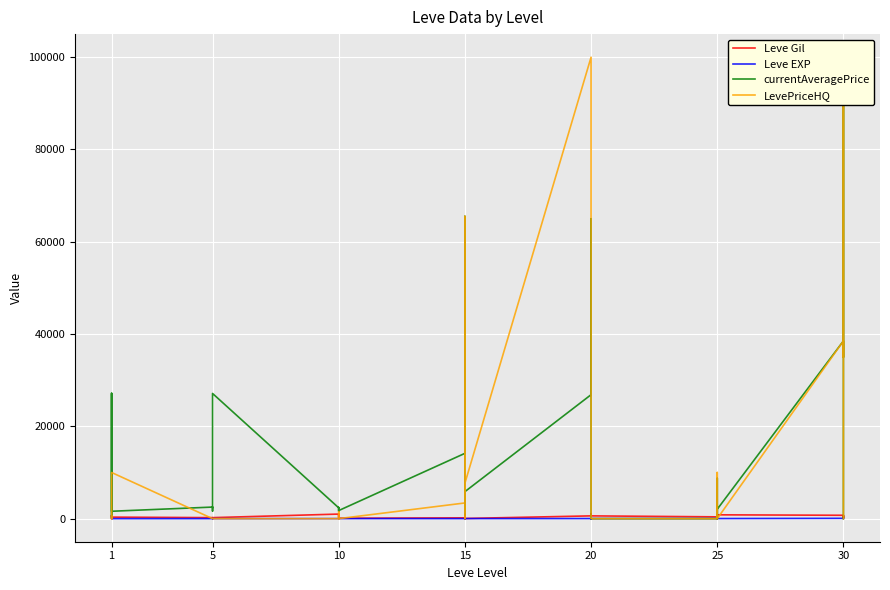

How many categories are shown in the chart?

40